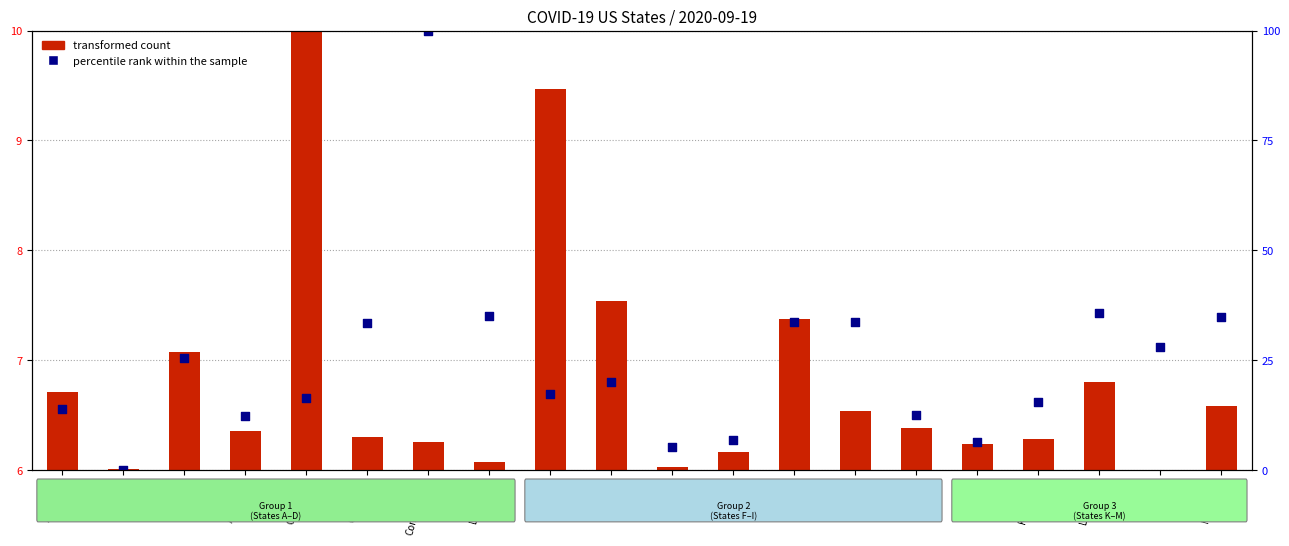

What is the total value across all series at Arkansas?

6.8